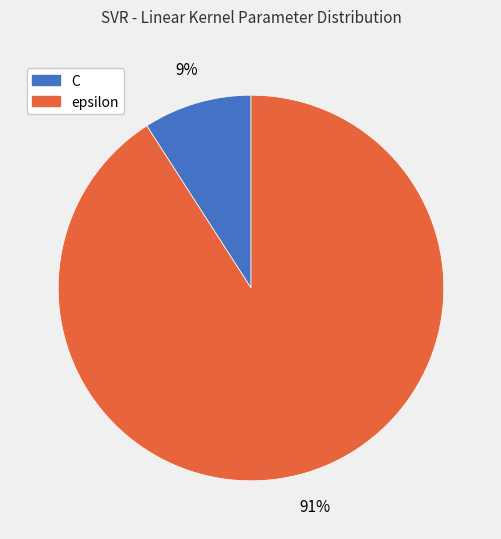

Which category has the biggest portion of the pie?

epsilon